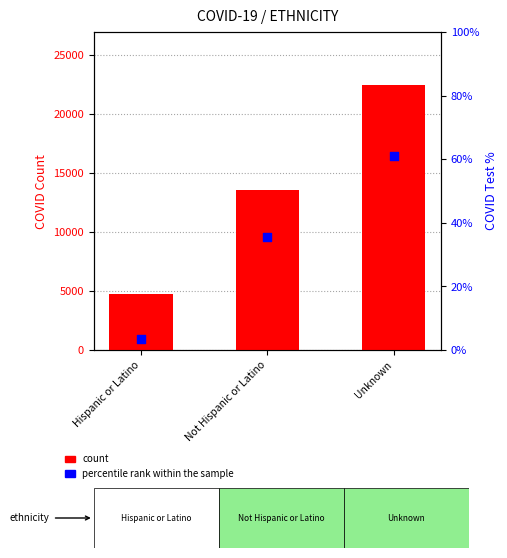

What is the total value across all series at Hispanic or Latino?

4743.5